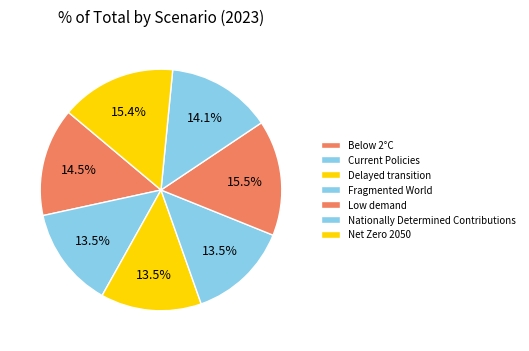

What portion of the pie excludes Nationally Determined Contributions?

85.9%